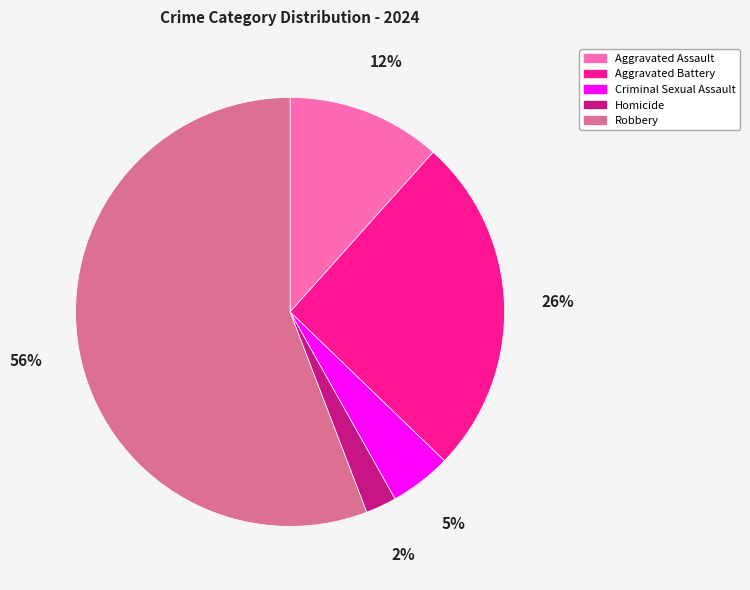

Is it true that Robbery is 56% of the pie?

True